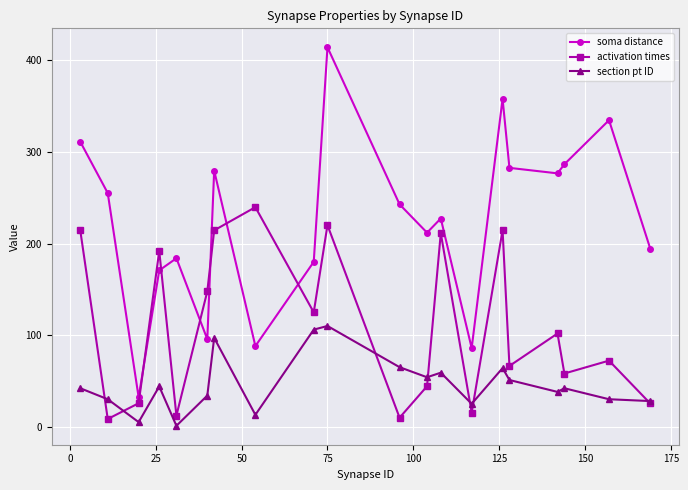

What are all the series names shown in the legend?

soma distance, activation times, section pt ID